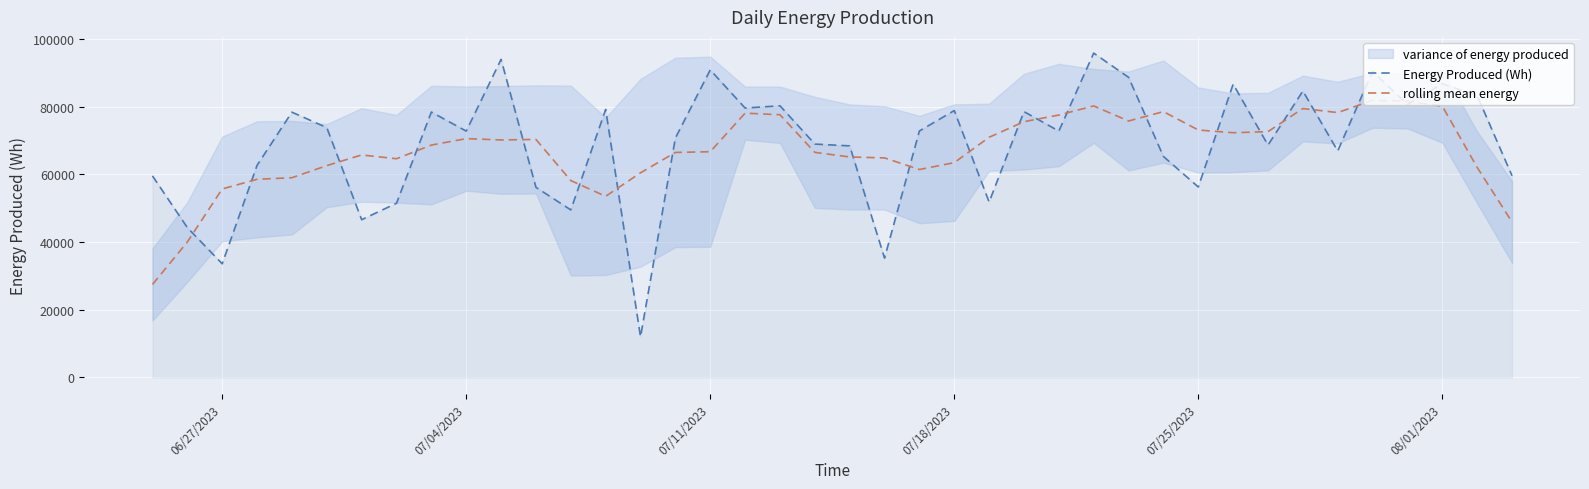

What is the sum of all rolling mean energy values?

2680754.8